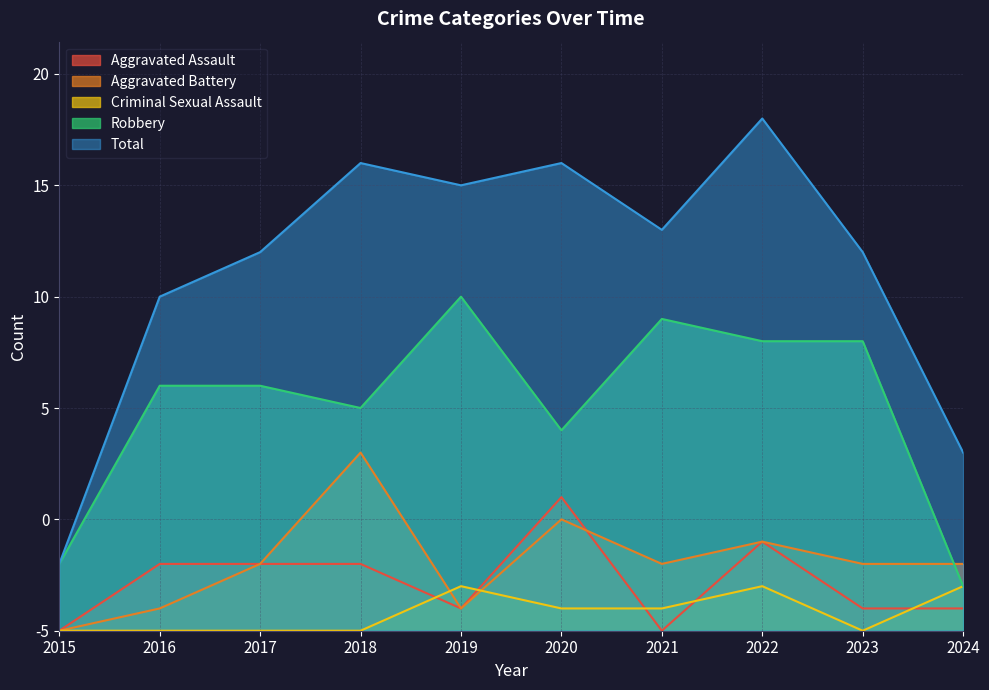

How many values in the Aggravated Battery series are below 3?

3